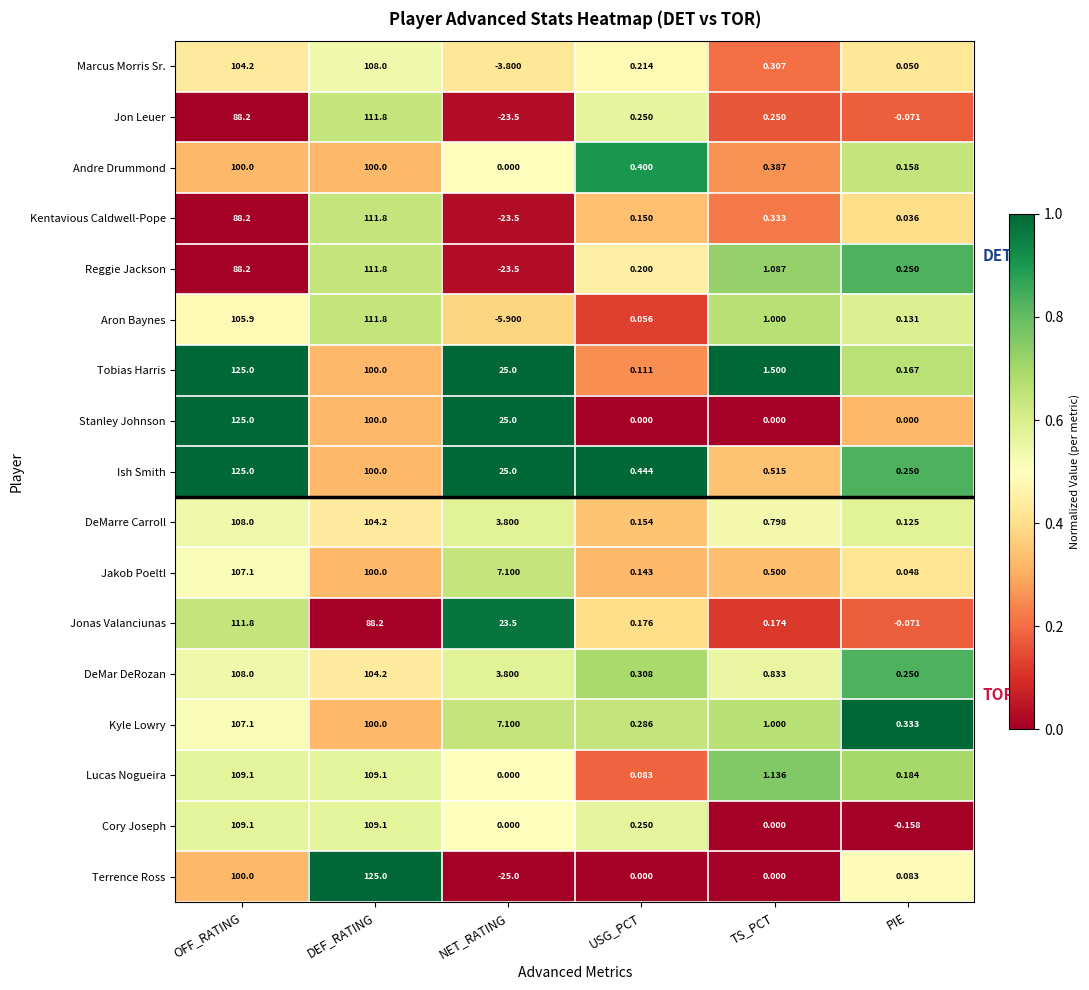

At which label does Cory Joseph reach its minimum?

PIE